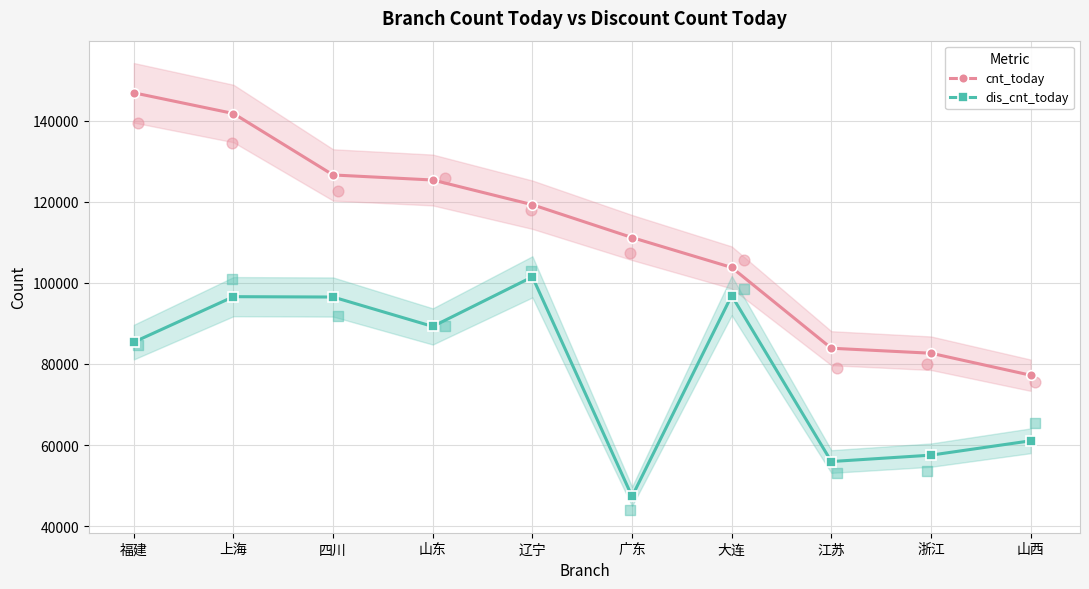

At which category is the sum across all series the highest?

上海